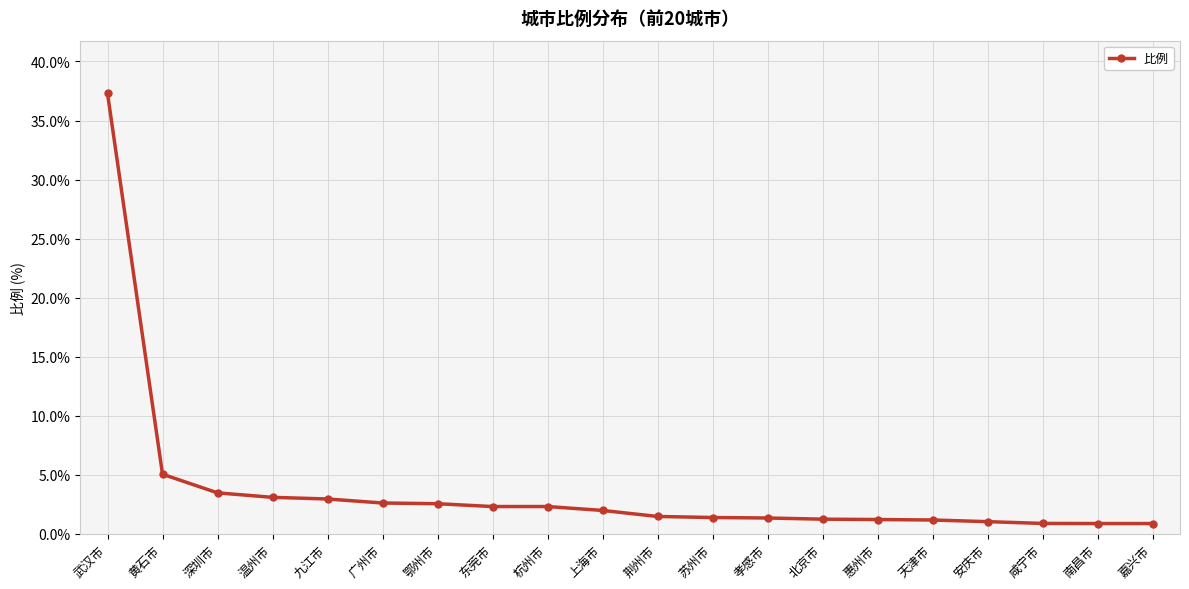

The chart shows a value of 2.3 at 杭州市. True or false?

True